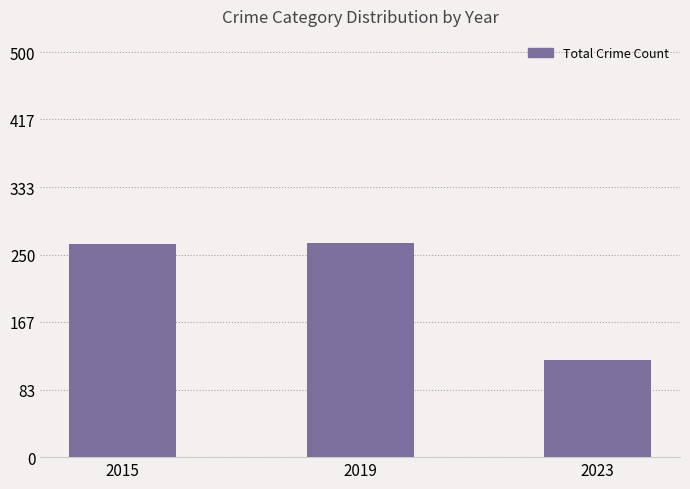

Where is the data nearest to the value 192?

2015